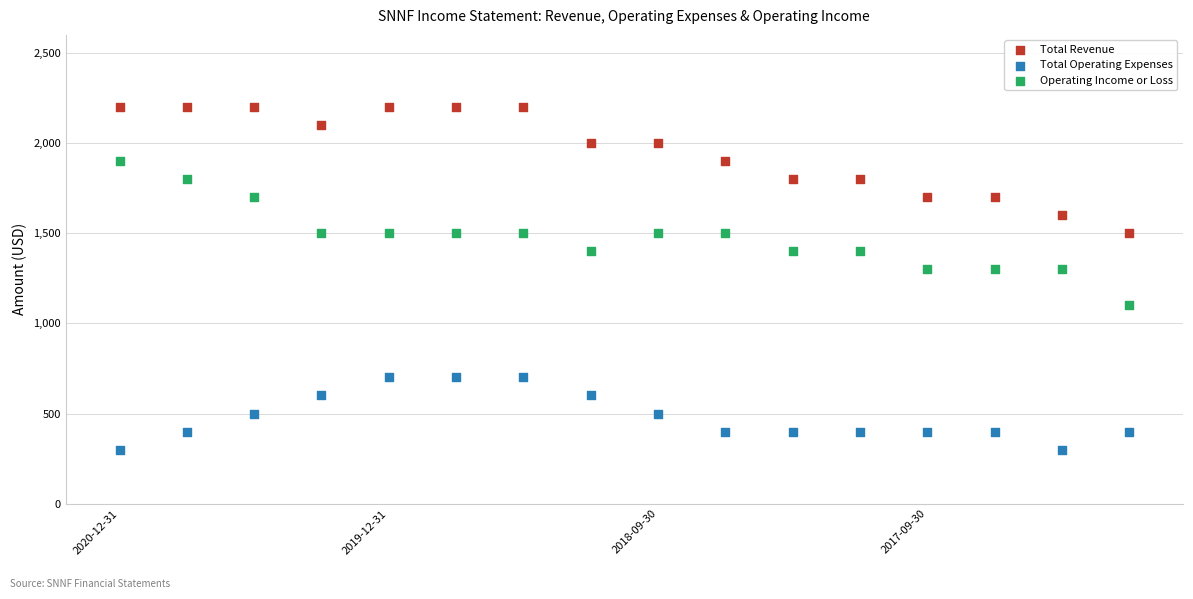

Which series contains the highest Y value?

Total Revenue